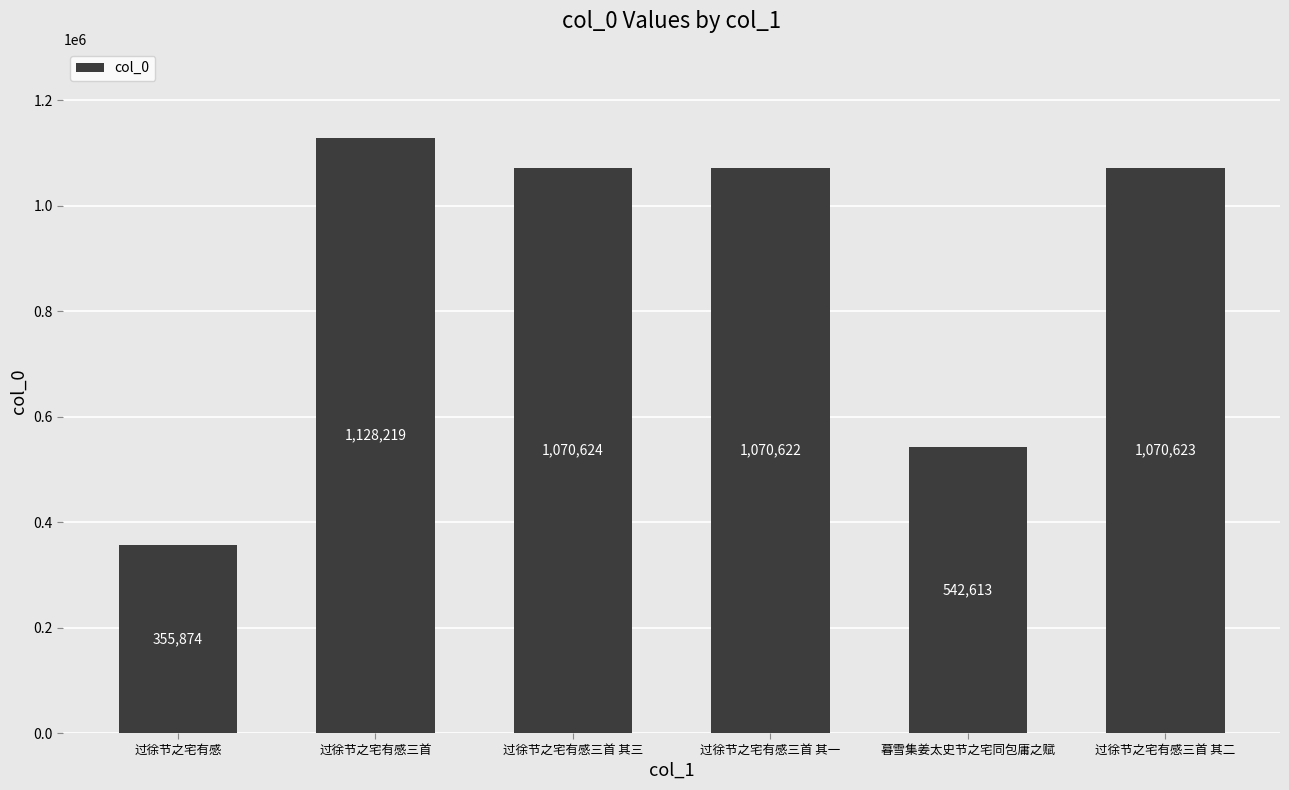

What is the label of the 5th bar from the right?

过徐节之宅有感三首